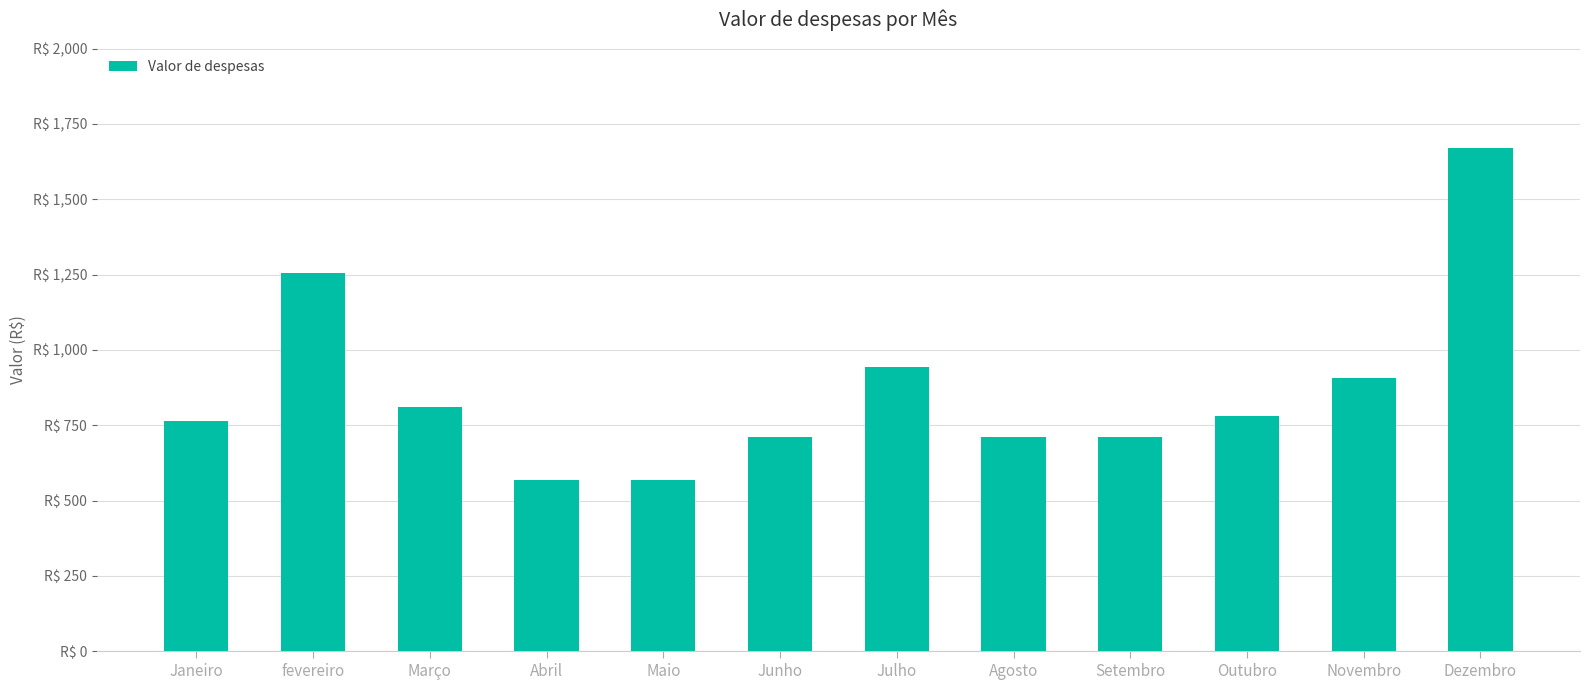

What is the ratio of the value at Julho to the value at Outubro?

1.2